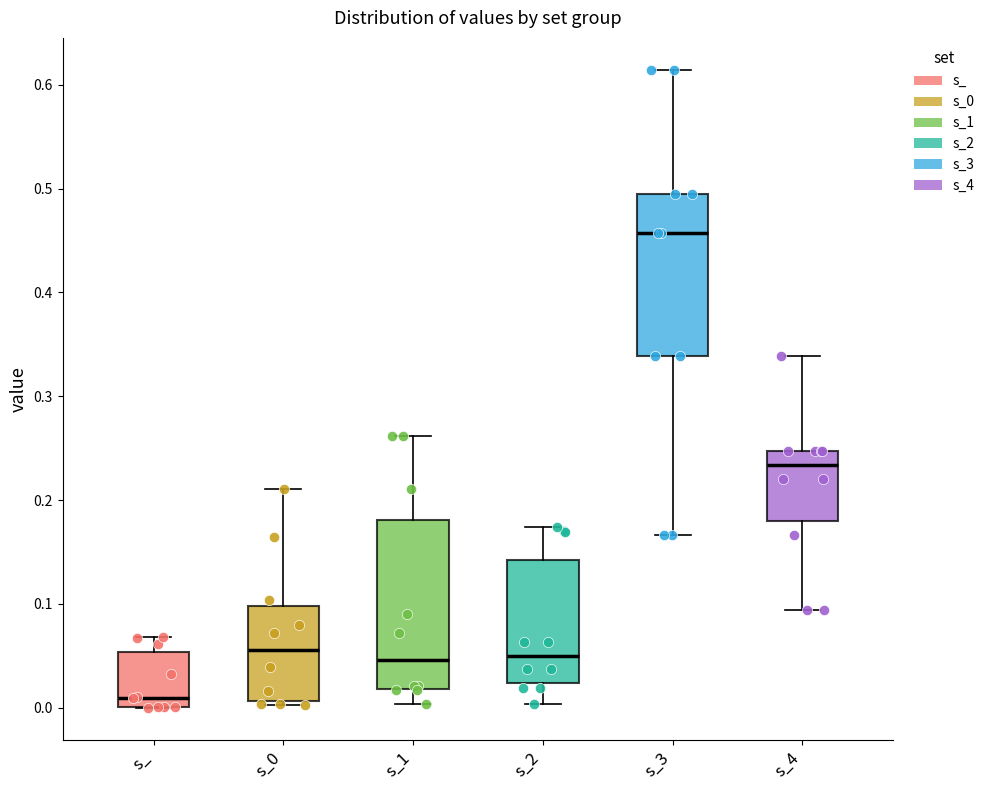

Reading left to right, read every box against the y-axis: the position of its median line, the range the box covers, and the ends of its whiskers. The values are not printed on the chart, so give them approximately, as read against the axis.

s_: median 0.01, box 0.00 to 0.05, whiskers 0.00 to 0.07
s_0: median 0.06, box 0.01 to 0.10, whiskers 0.00 to 0.21
s_1: median 0.05, box 0.02 to 0.18, whiskers 0.00 to 0.26
s_2: median 0.05, box 0.02 to 0.14, whiskers 0.00 to 0.17
s_3: median 0.46, box 0.34 to 0.50, whiskers 0.17 to 0.61
s_4: median 0.23, box 0.18 to 0.25, whiskers 0.09 to 0.34